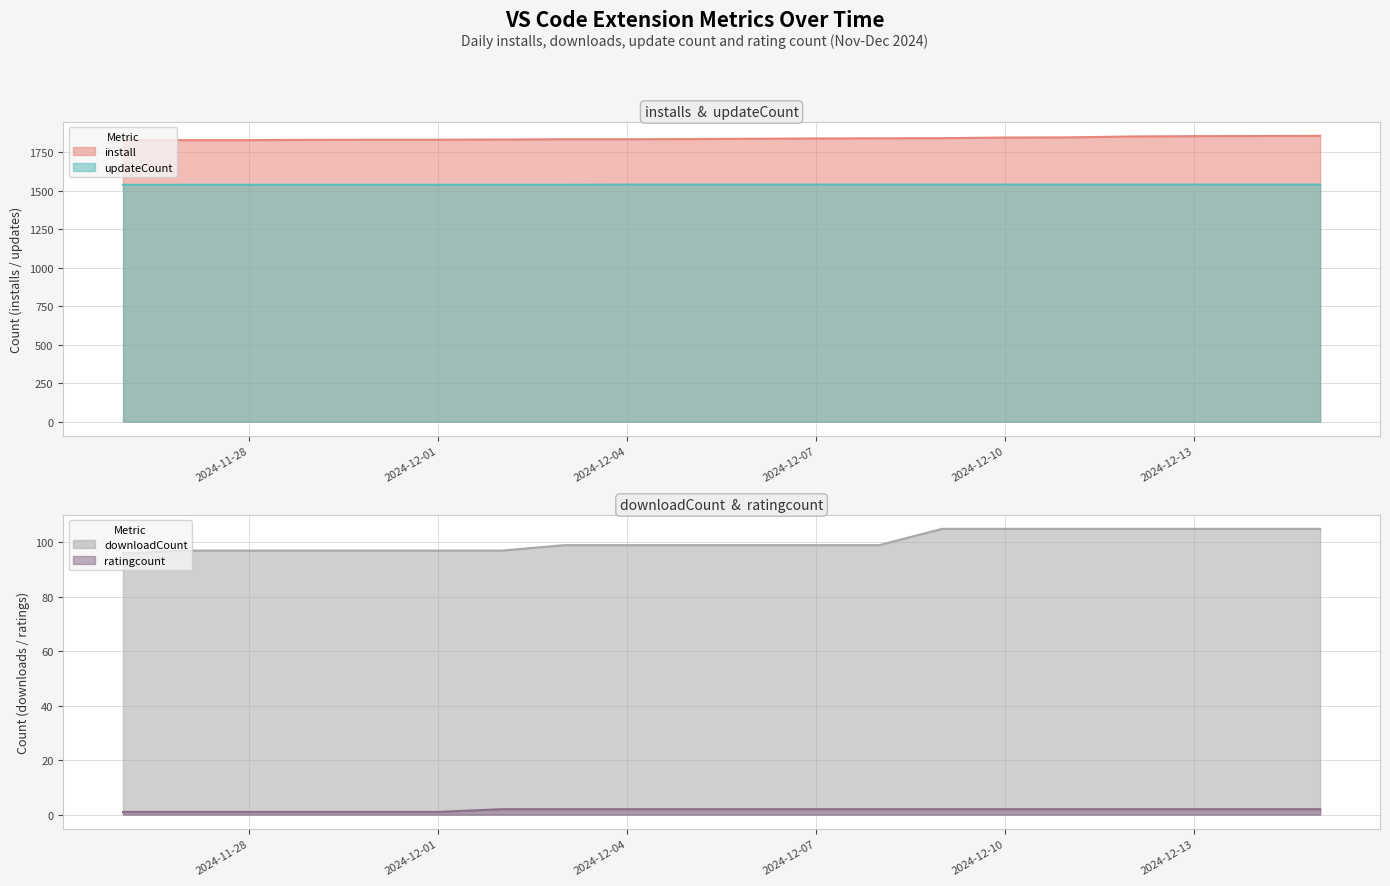

True or false: updateCount has more than 0 points higher than both neighbors.

False